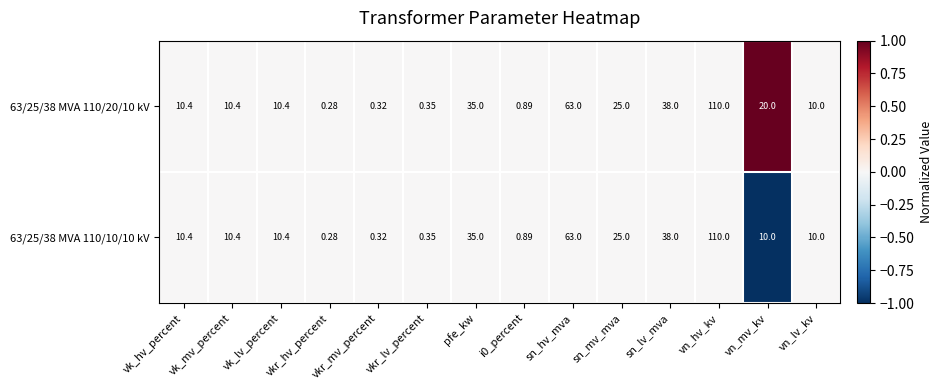

At which label does 63/25/38 MVA 110/10/10 kV reach its minimum?

vkr_hv_percent